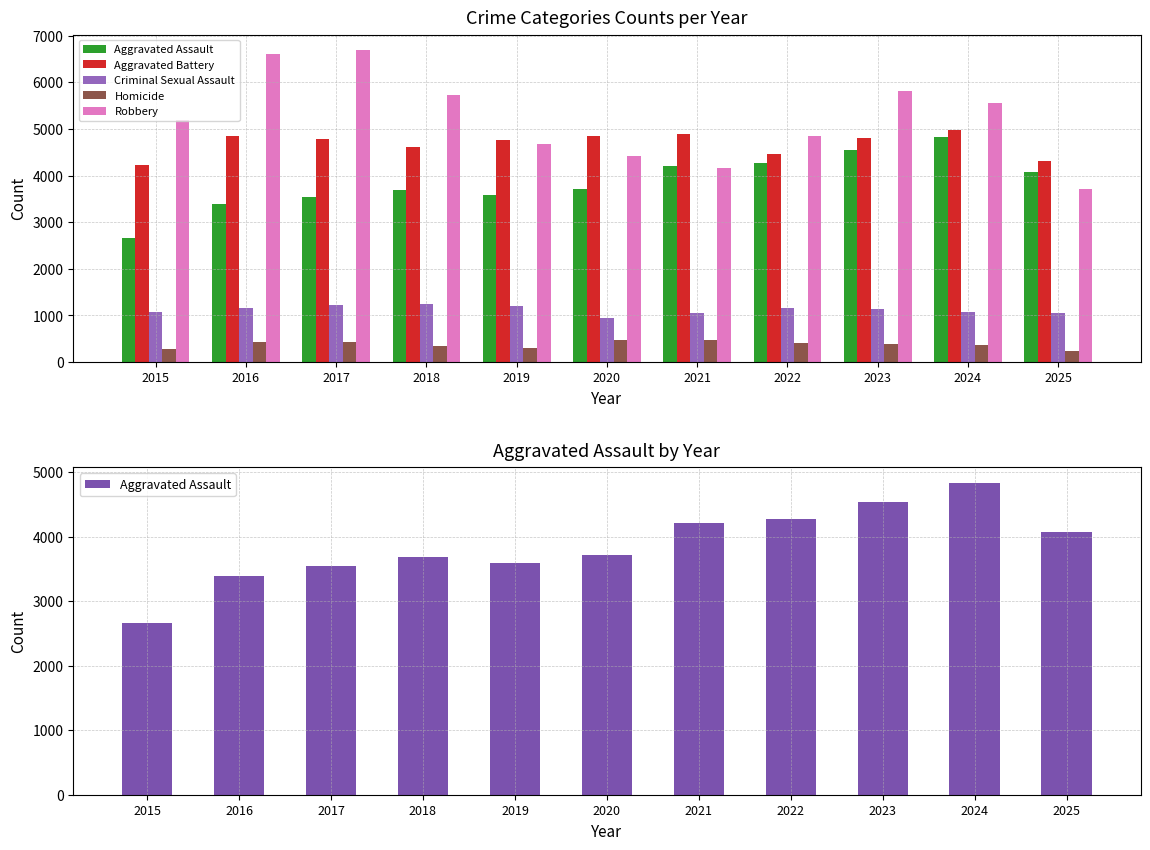

What is the approximate value of Robbery at 2019, to the nearest 100?

4700